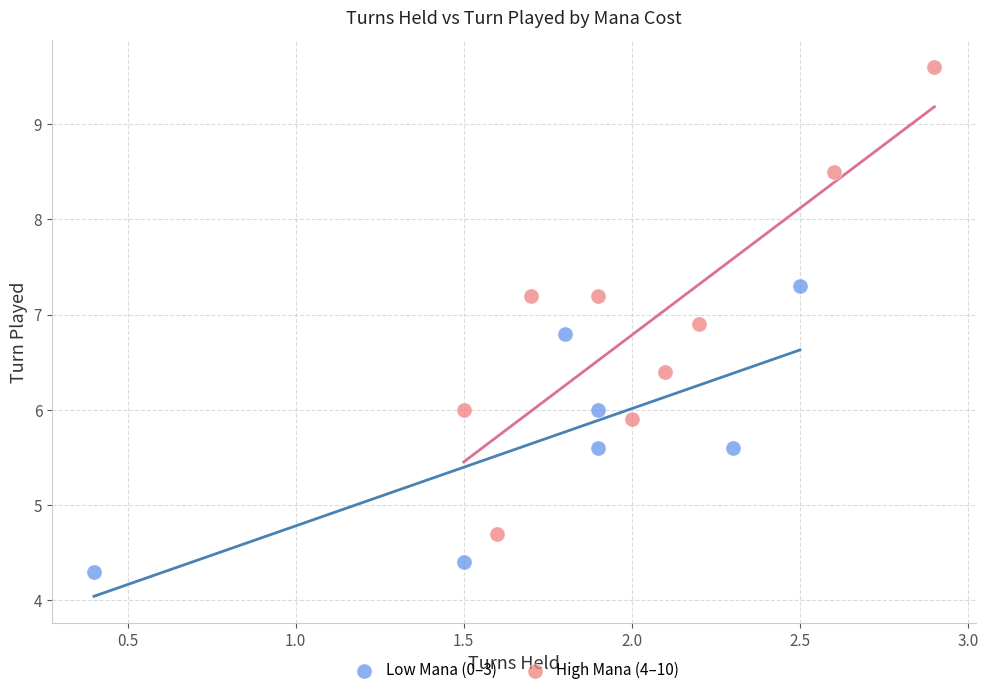

Which series contains the lowest Y value?

Low Mana (0–3)